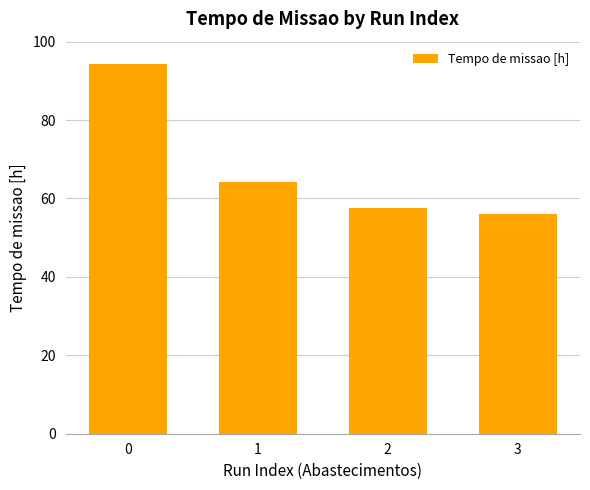

List the labels in order of value, smallest first.

3, 2, 1, 0